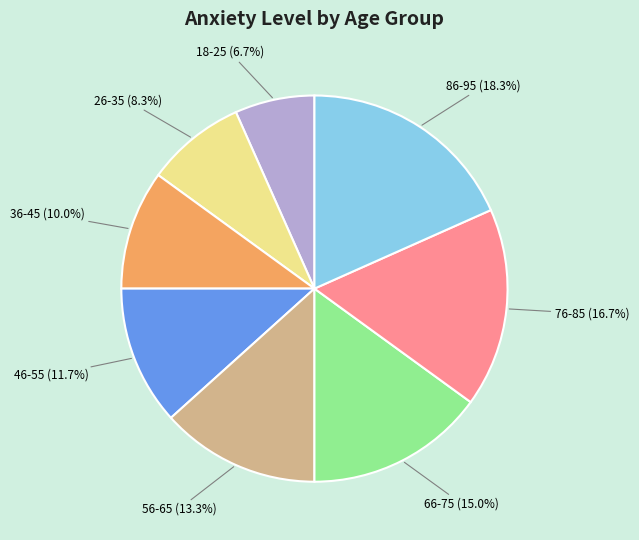

How many slices are in this pie chart?

8